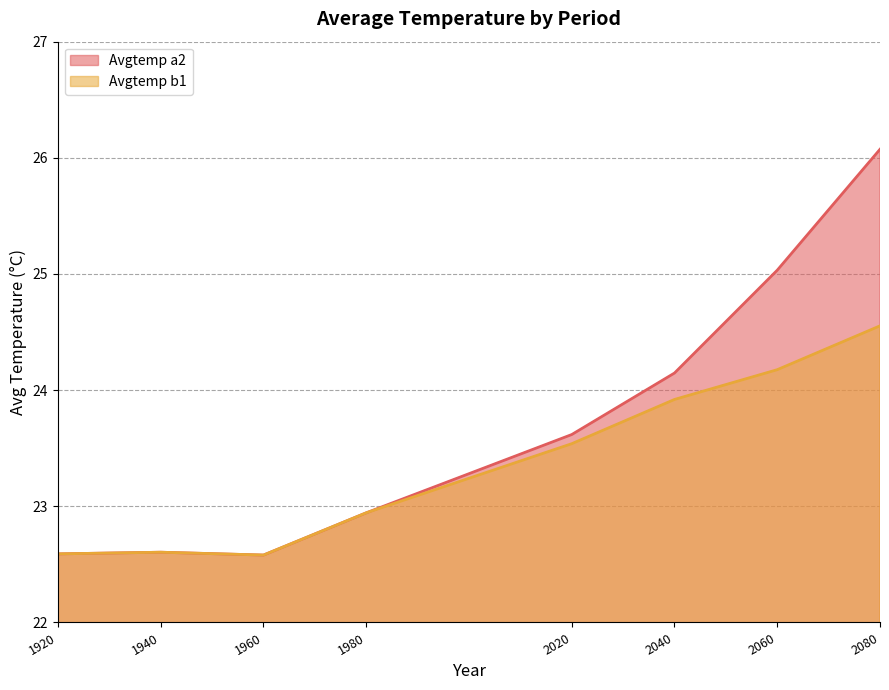

Where is the first local maximum for Avgtemp b1?

1940